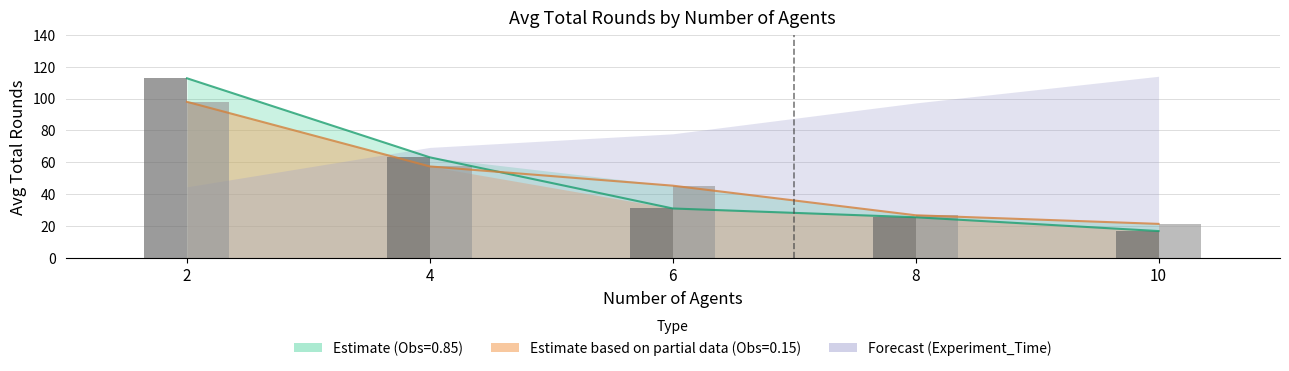

Is the value of Obs_Prob=0.85 Avg_Total_Rounds at 2 greater than the value of Obs_Prob=0.15 Experiment_Time at 2?

No